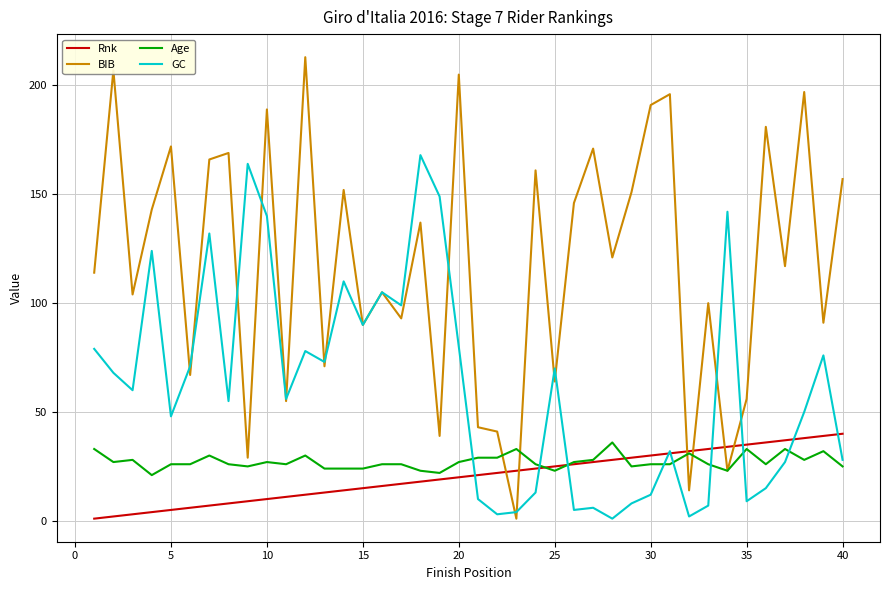

Which series has the widest spread of values?

BIB